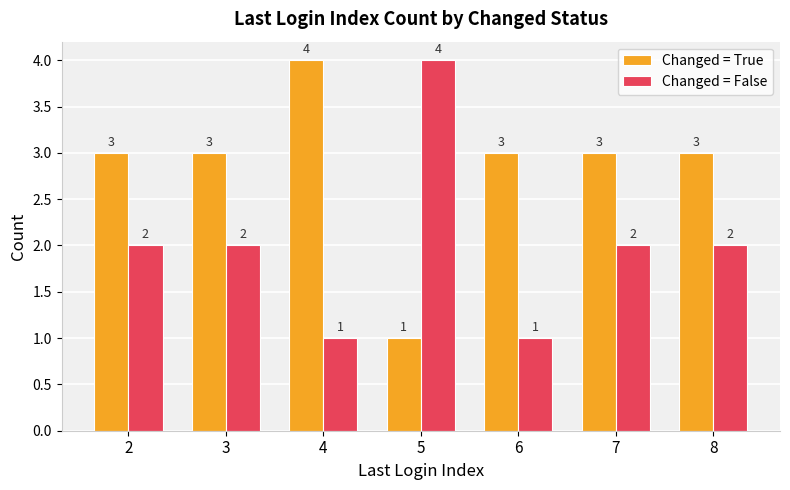

The value of Changed = False at 6 is 0. True or false?

False